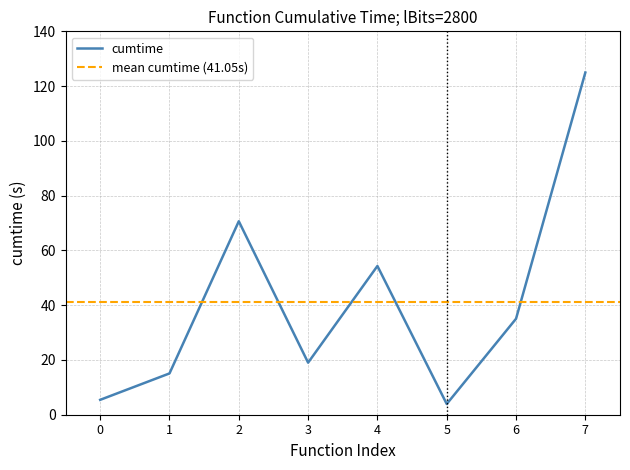

What is the maximum value shown in the chart?

125.0